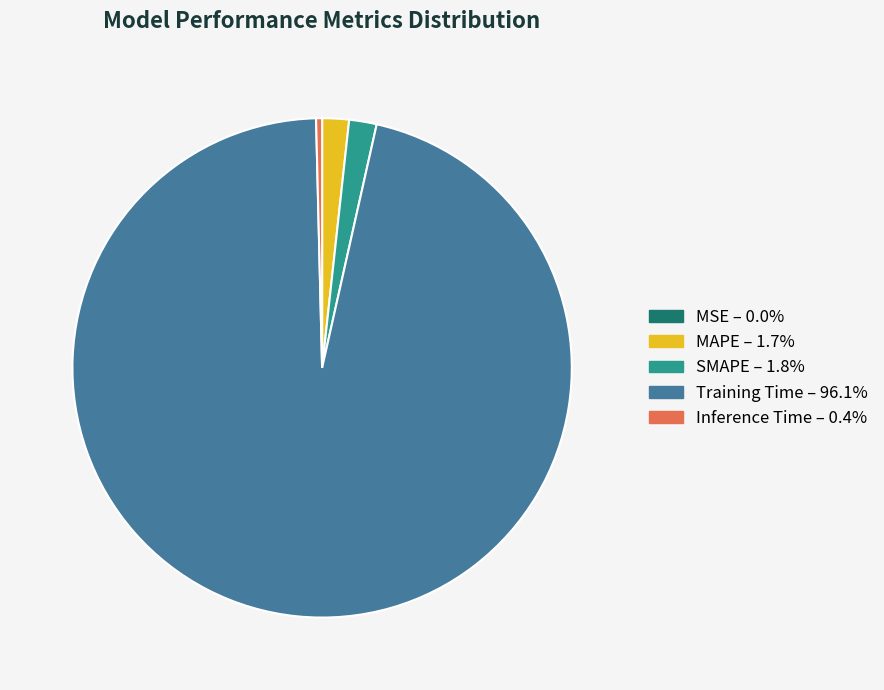

Is there any slice that represents more than half of the pie?

Yes